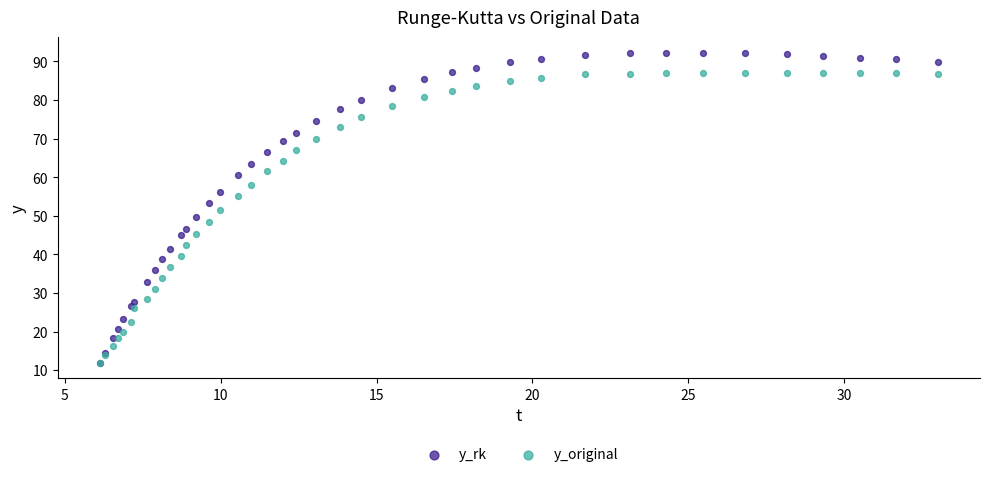

What are all the series names shown in the legend?

y_rk, y_original